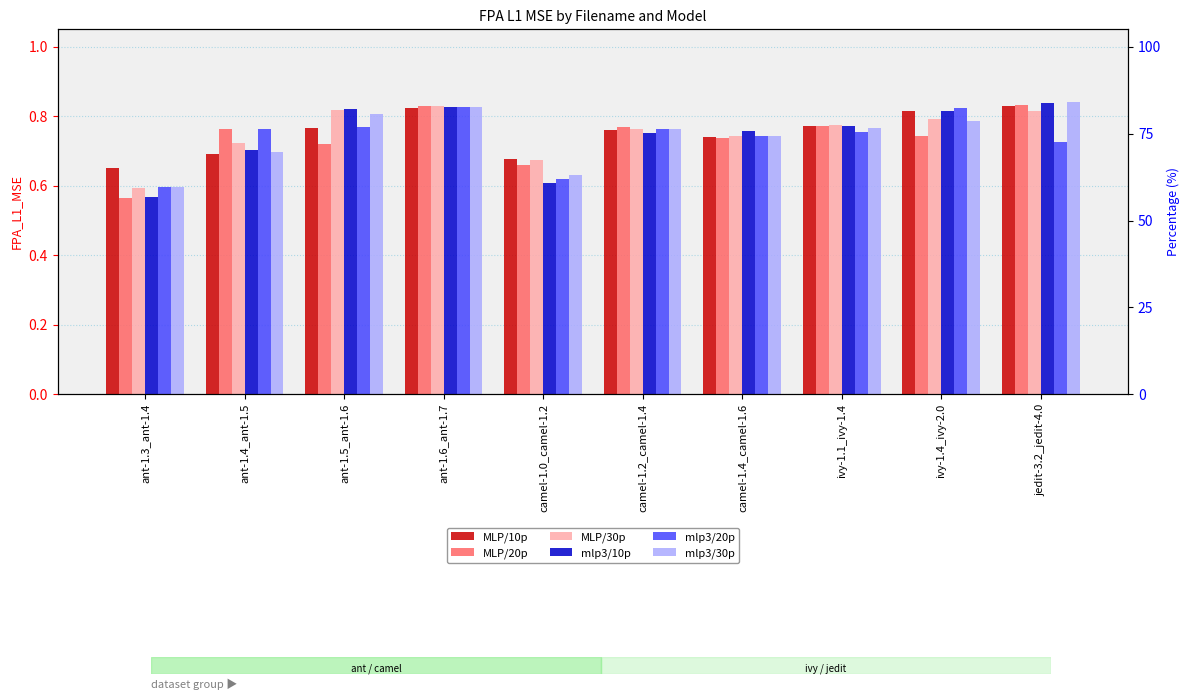

Which category has the highest value in the mlp3/10p series?

jedit-3.2_jedit-4.0